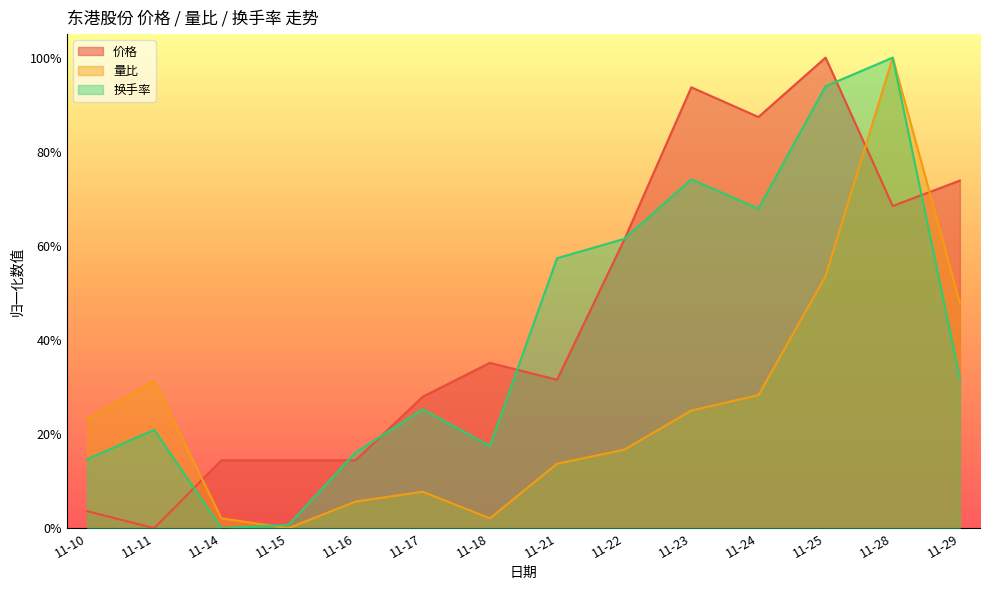

The value of 价格 at 11-28 is 0.2. True or false?

False